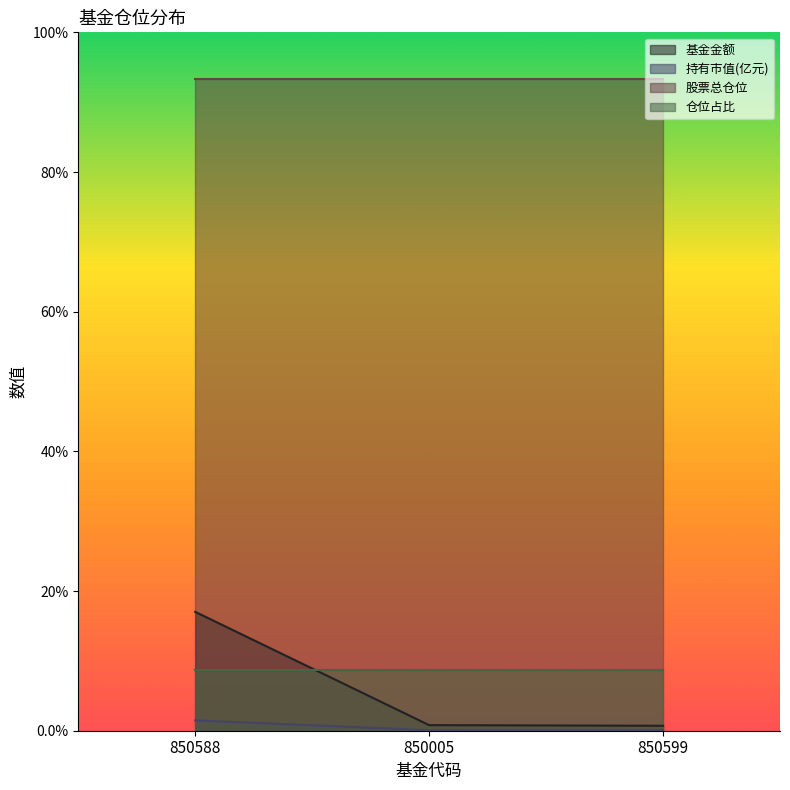

What is the sum of all 基金金额 values?

18.5